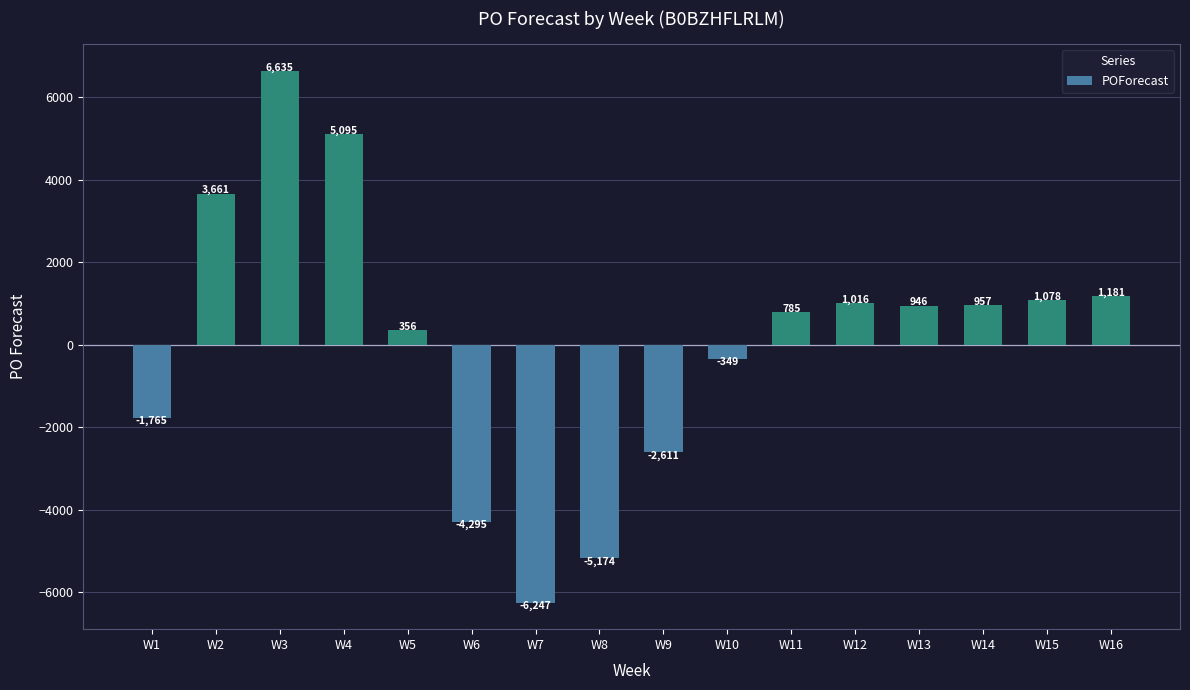

Count the number of categories in the chart.

16